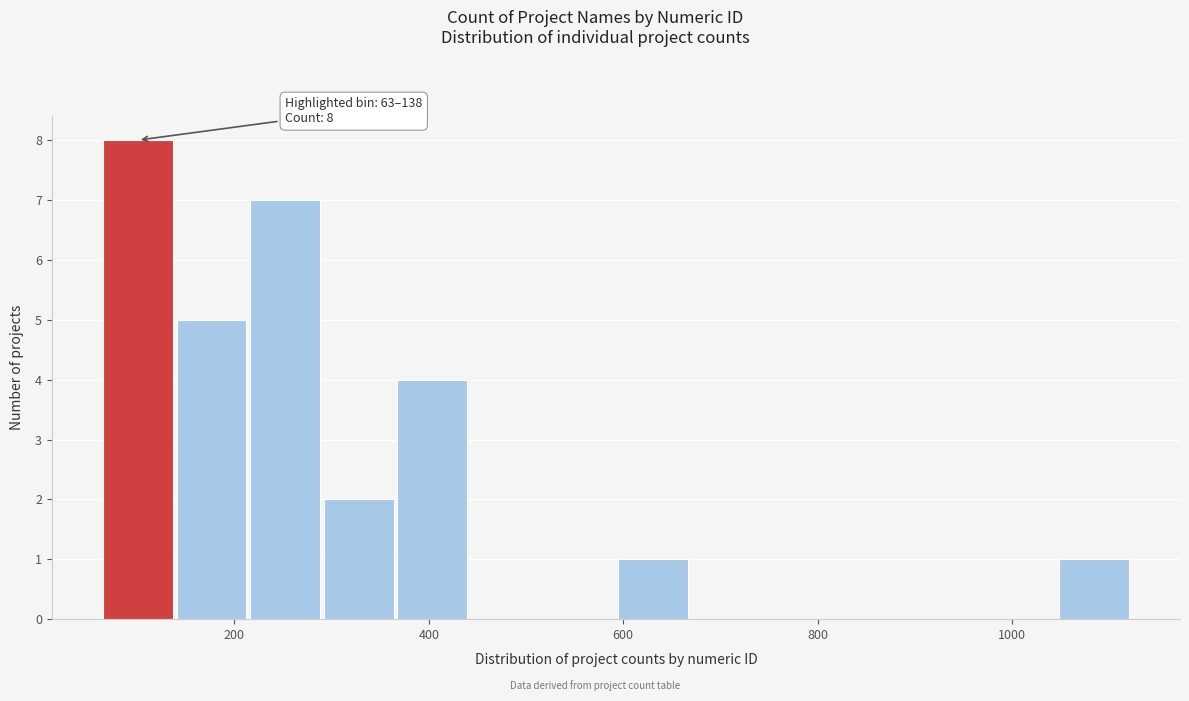

Around what value on the x-axis is the tallest bar? Give the approximate position of its centre, as read against the axis.

100